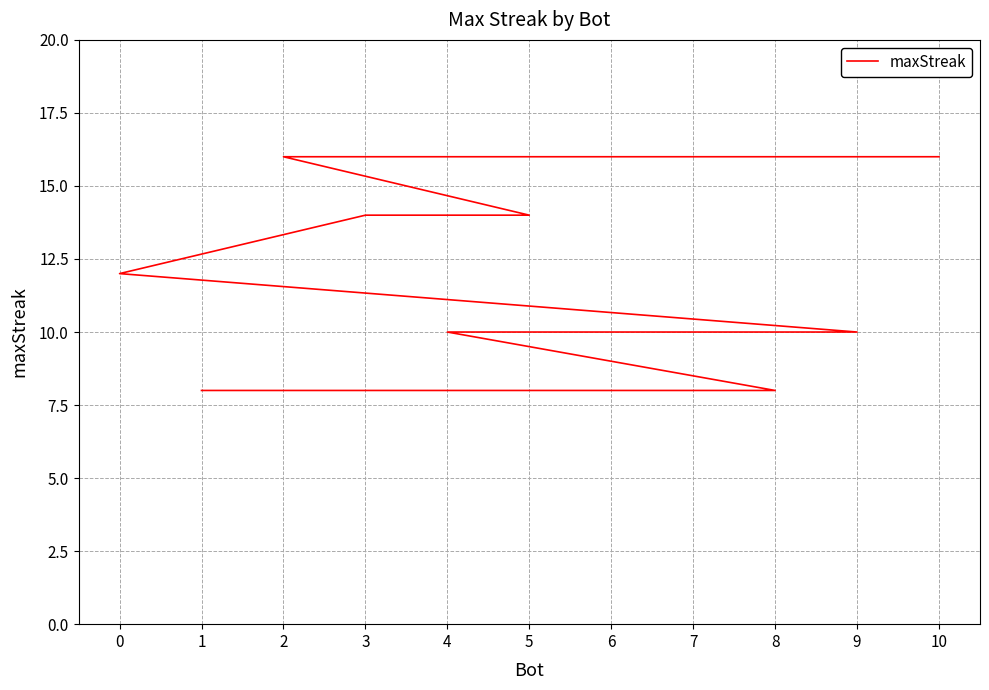

Reading right to left, list all the values displayed in this chart.

1=8	8=8	4=10	6=10	7=10	9=10	0=12	3=14	5=14	2=16	10=16